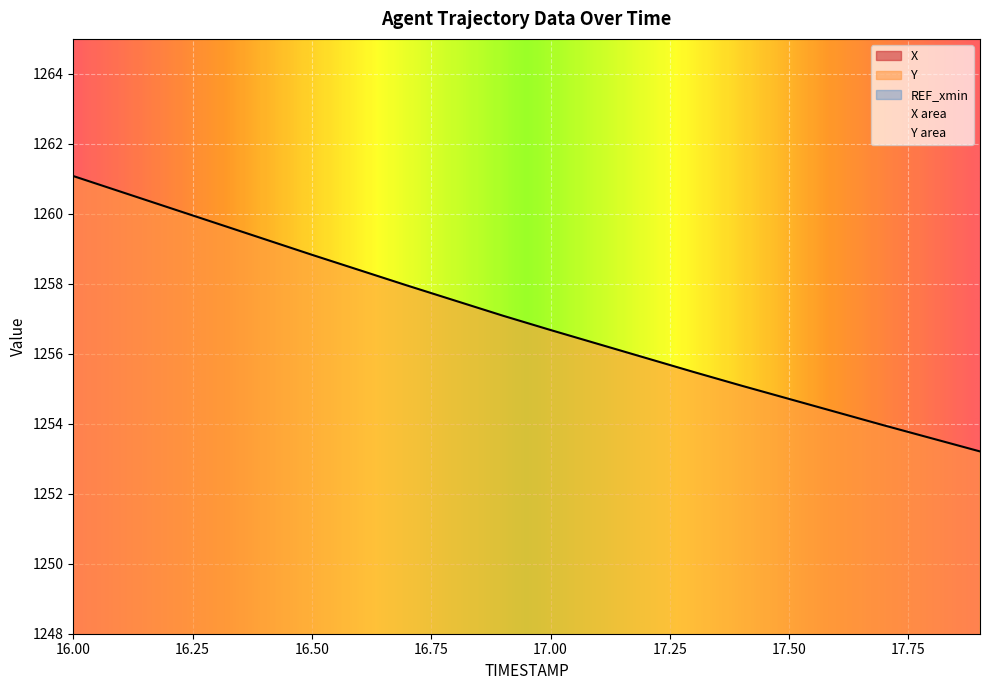

True or false: X has more than 2 interior local peaks.

False